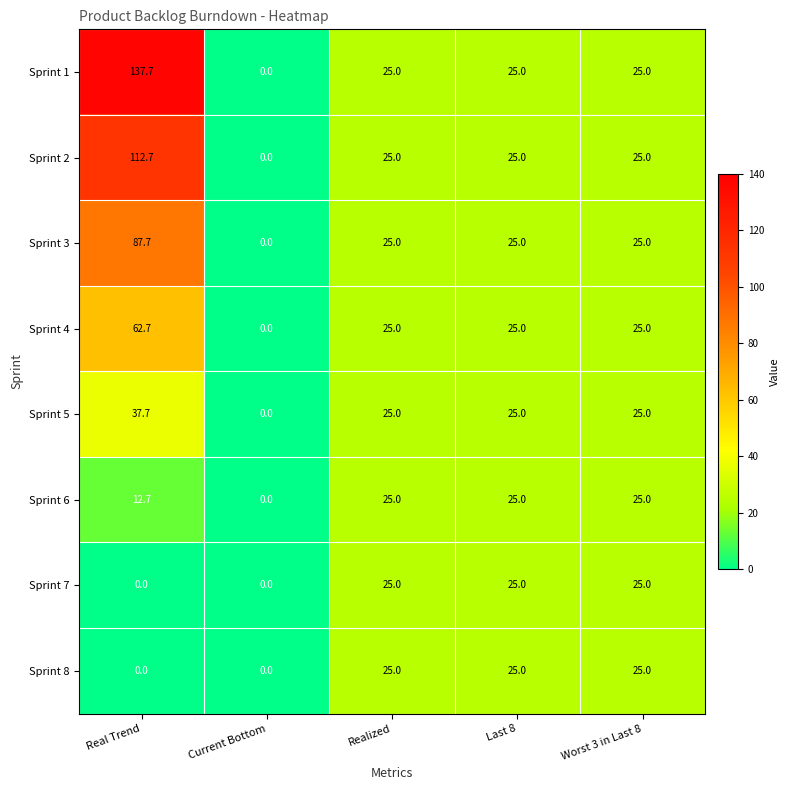

At which category does the chart reach its peak across all series?

Real Trend